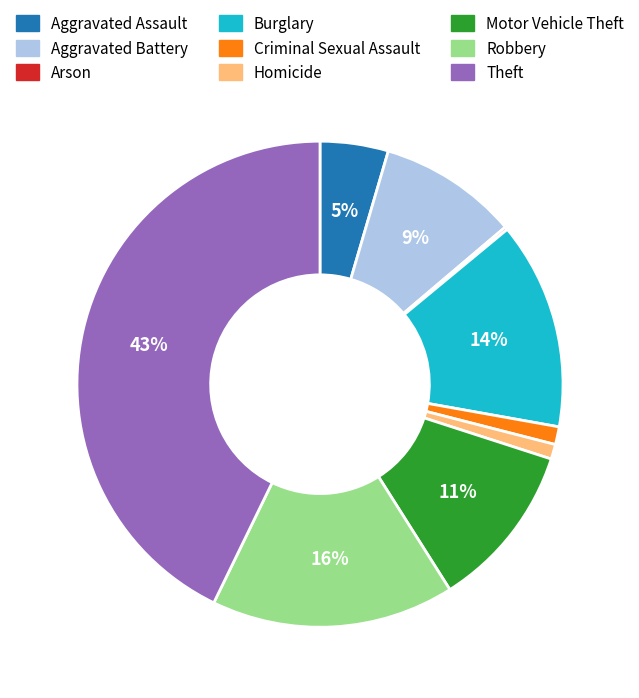

To the nearest percent, what is the difference between the largest and smallest slice percentages?

43%